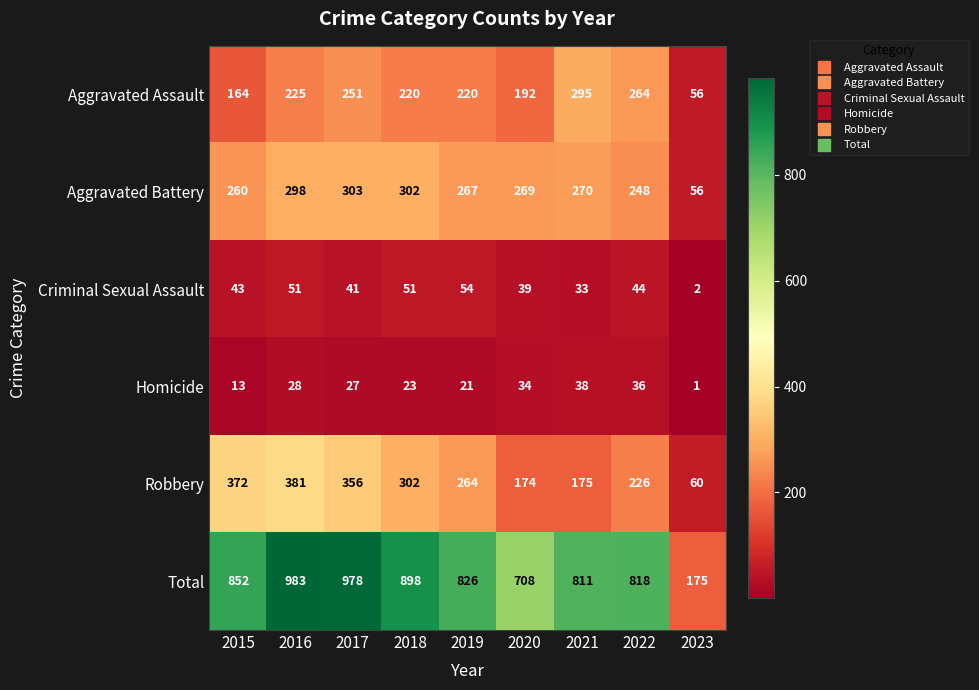

The value of Criminal Sexual Assault at 2016 is 74. True or false?

False